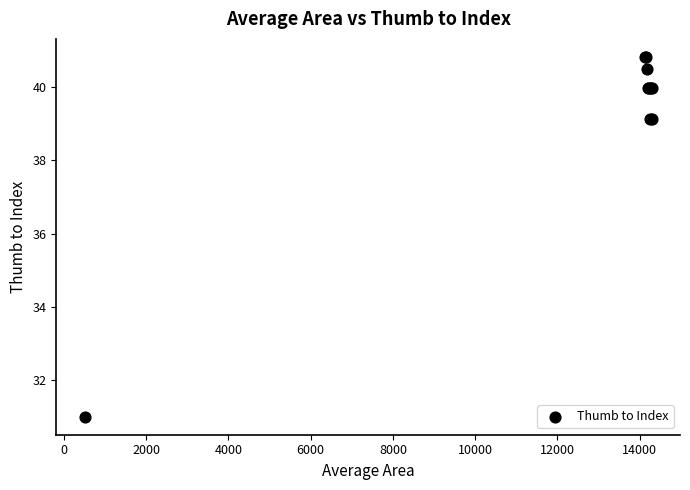

What Y value in the scatter plot is closest to 35?

31.0